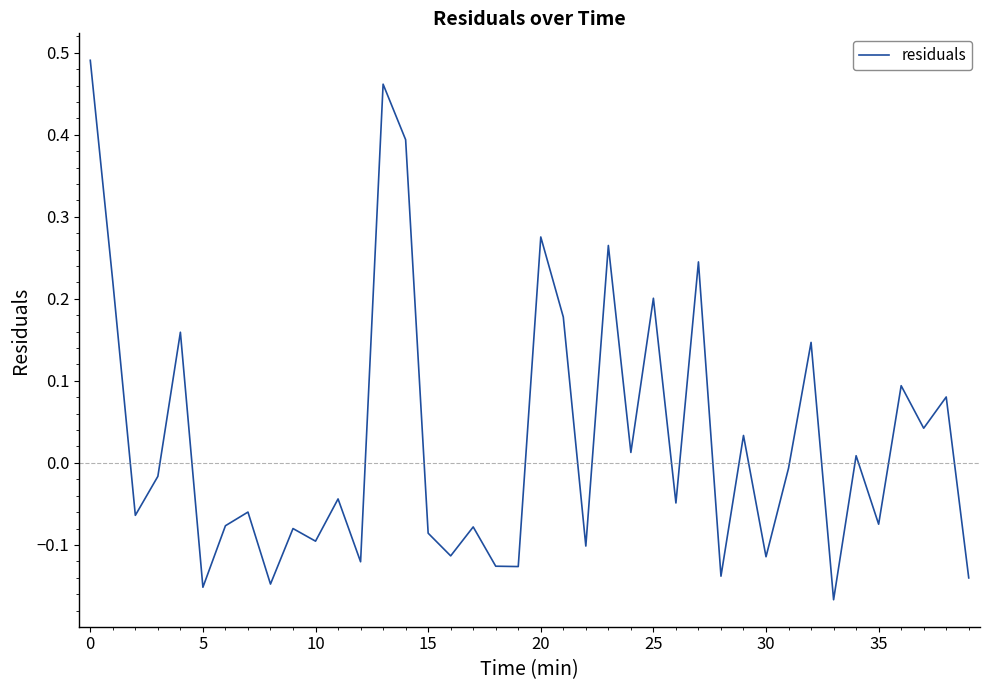

What is the difference between the maximum and minimum values?

0.7